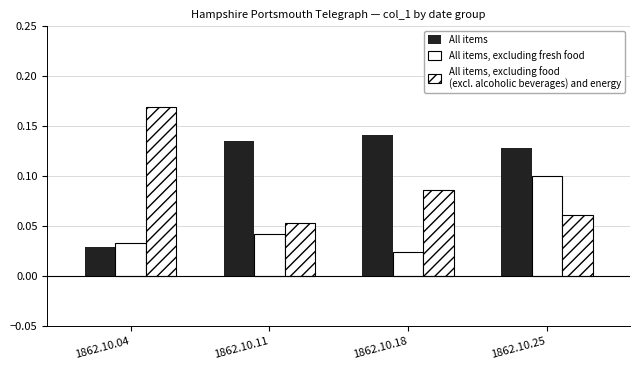

Does the chart contain stacked bars?

No